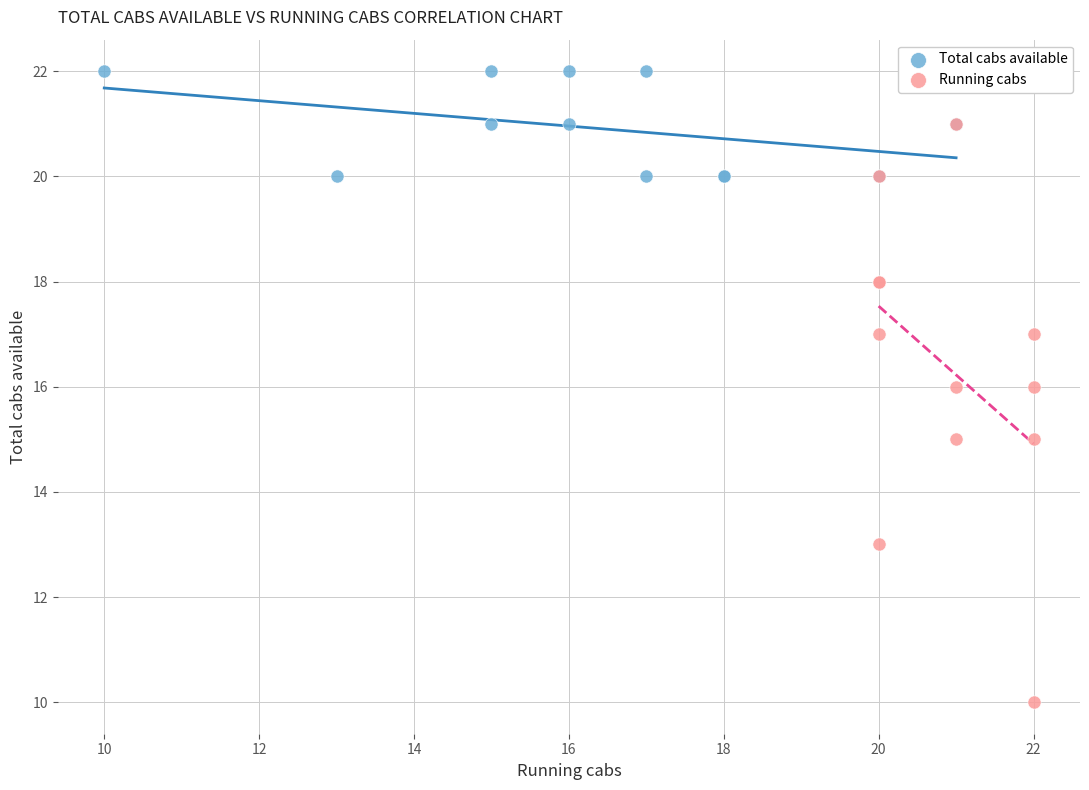

Which series contains the lowest Y value?

Running cabs